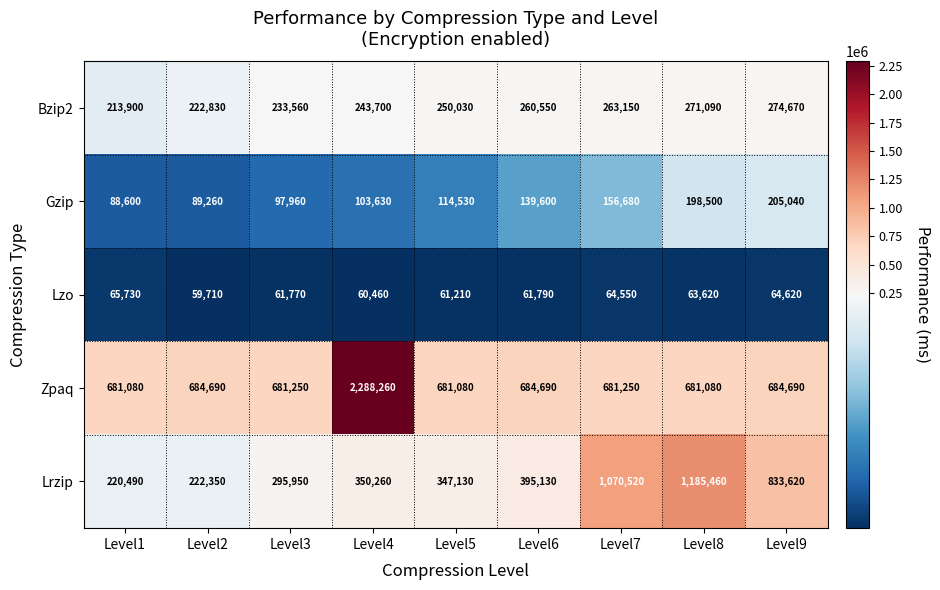

What is the sum of all Gzip values?

1193800